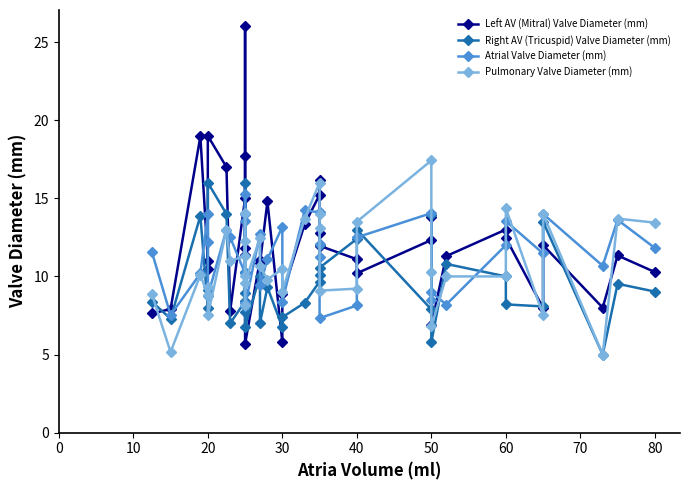

What is the value of the Atrial Valve Diameter (mm) point at the 16th from the left?

9.4